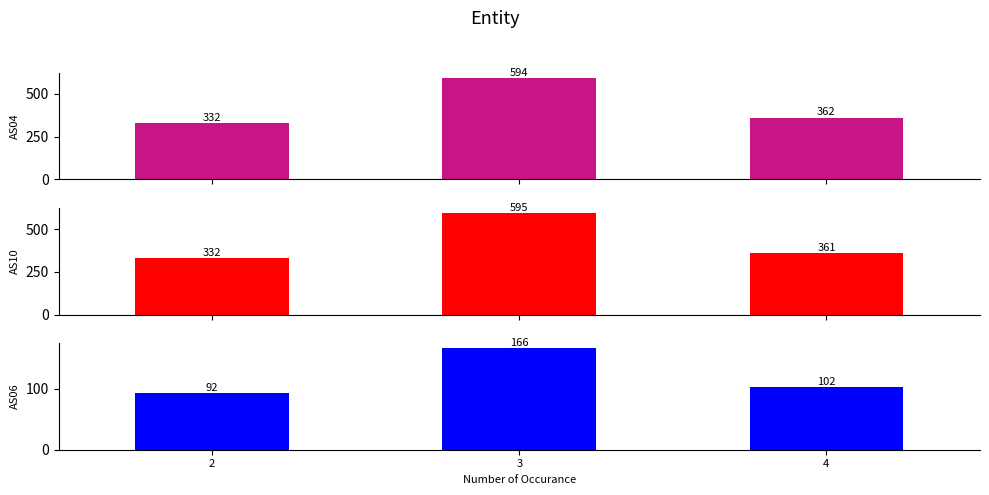

Reading right to left, list all the values displayed in this chart.

AS04: 4=362	3=594	2=332
AS10: 4=361	3=595	2=332
AS06: 4=102	3=166	2=92